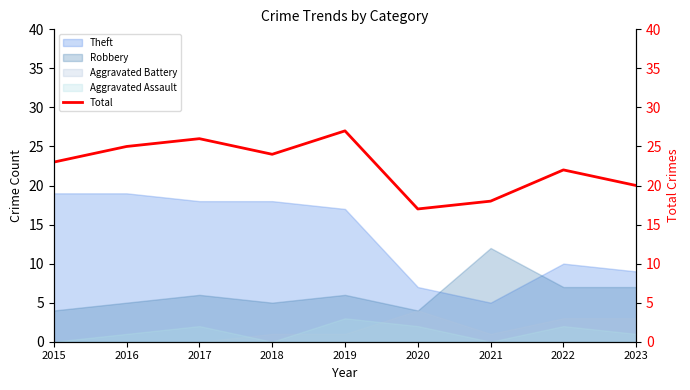

What is the change in value from 2021 to 2023?

+2